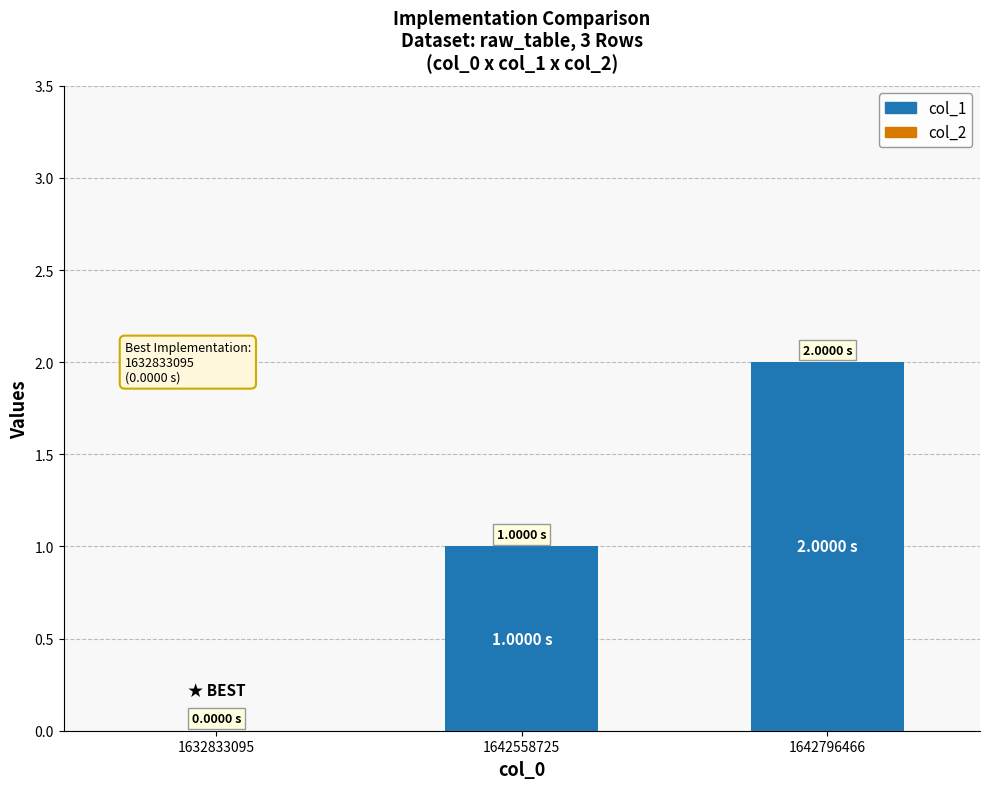

What is the change in value from 1632833095 to 1642796466?

+2